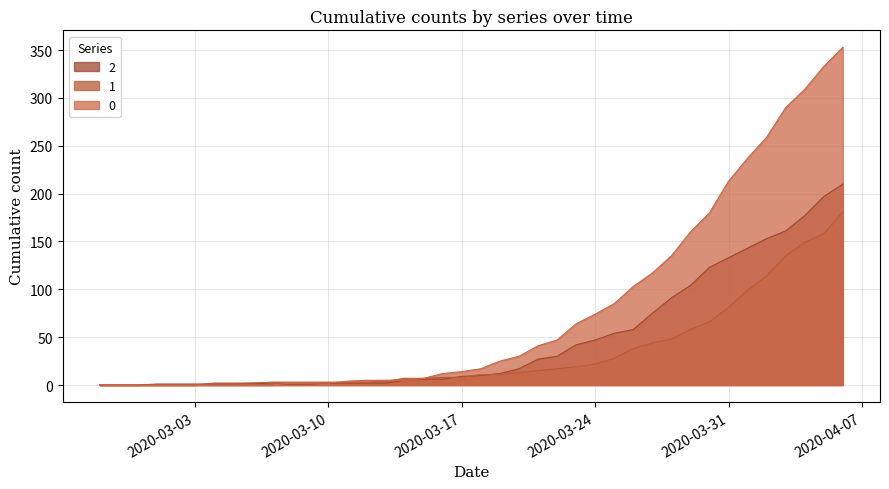

True or false: 2 has a value of 54 at 2020-03-25.

True